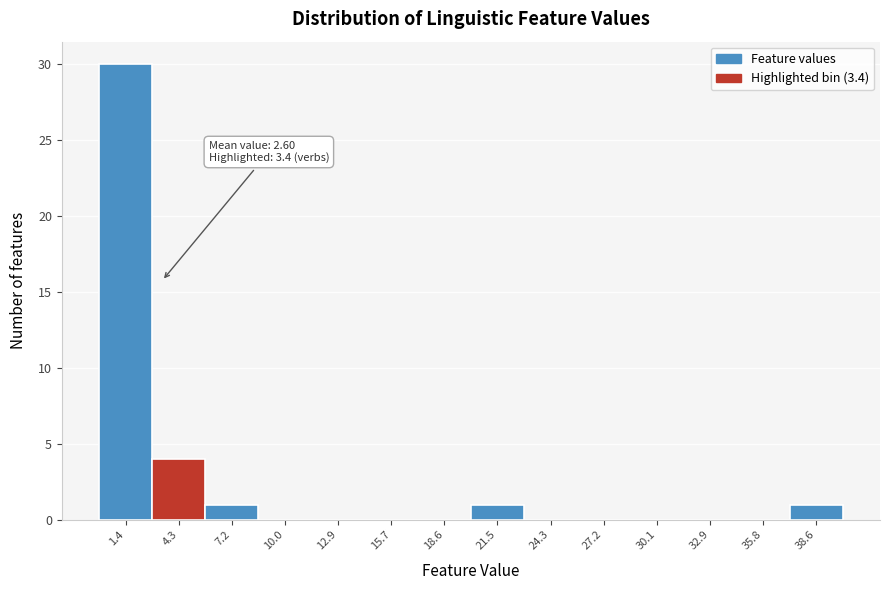

Over which range of the x-axis is the bar tallest?

0.0 to 3.0